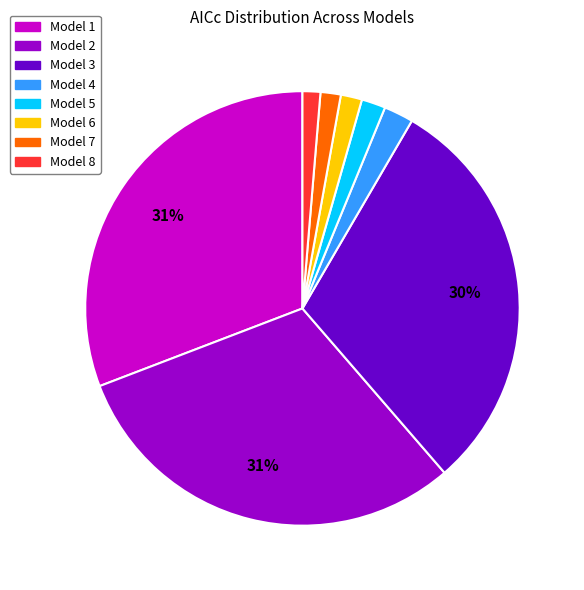

How many segments does this pie chart have?

8